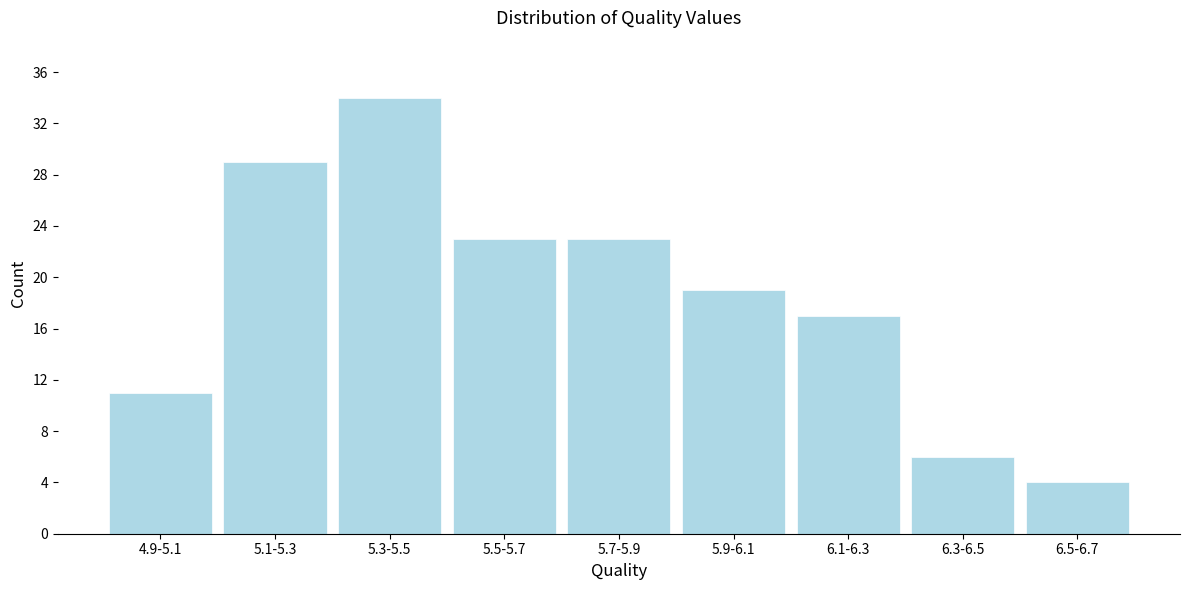

Reading right to left, extract all data points from this chart.

4	6	17	19	23	23	34	29	11